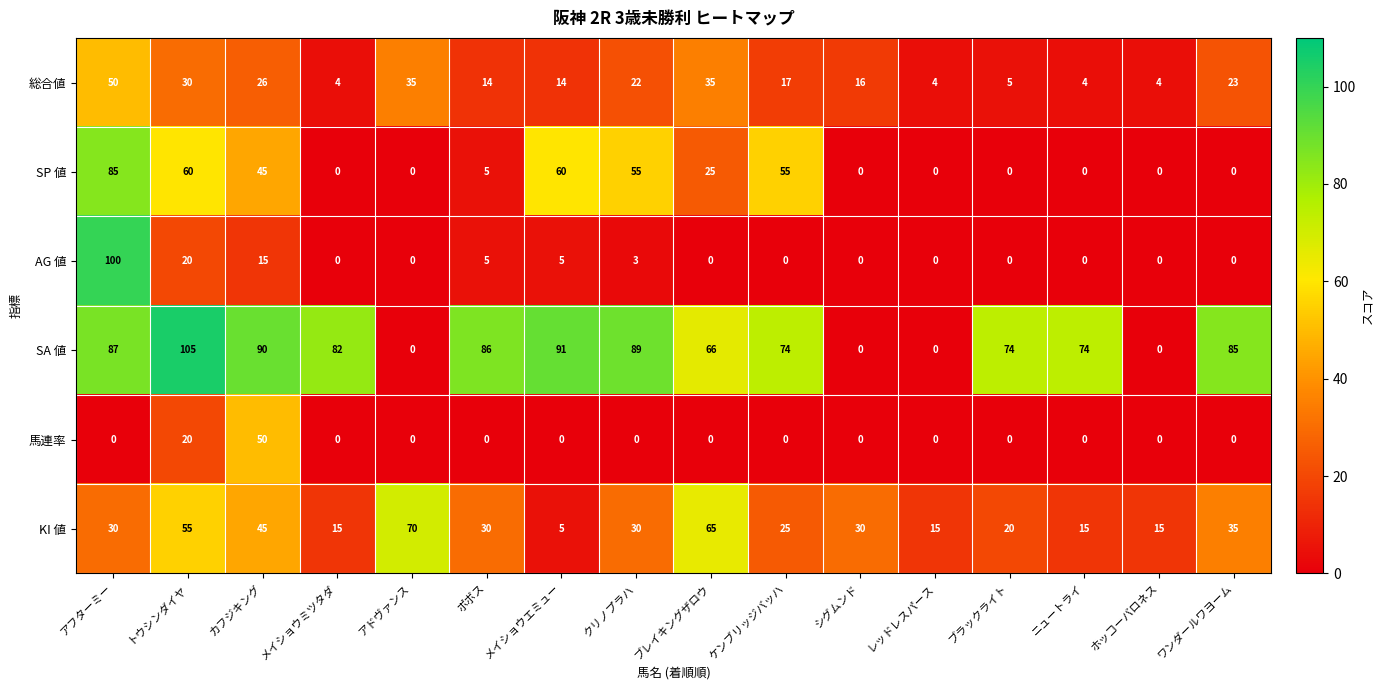

What is the difference between the maximum and minimum values in the 総合値 series?

46